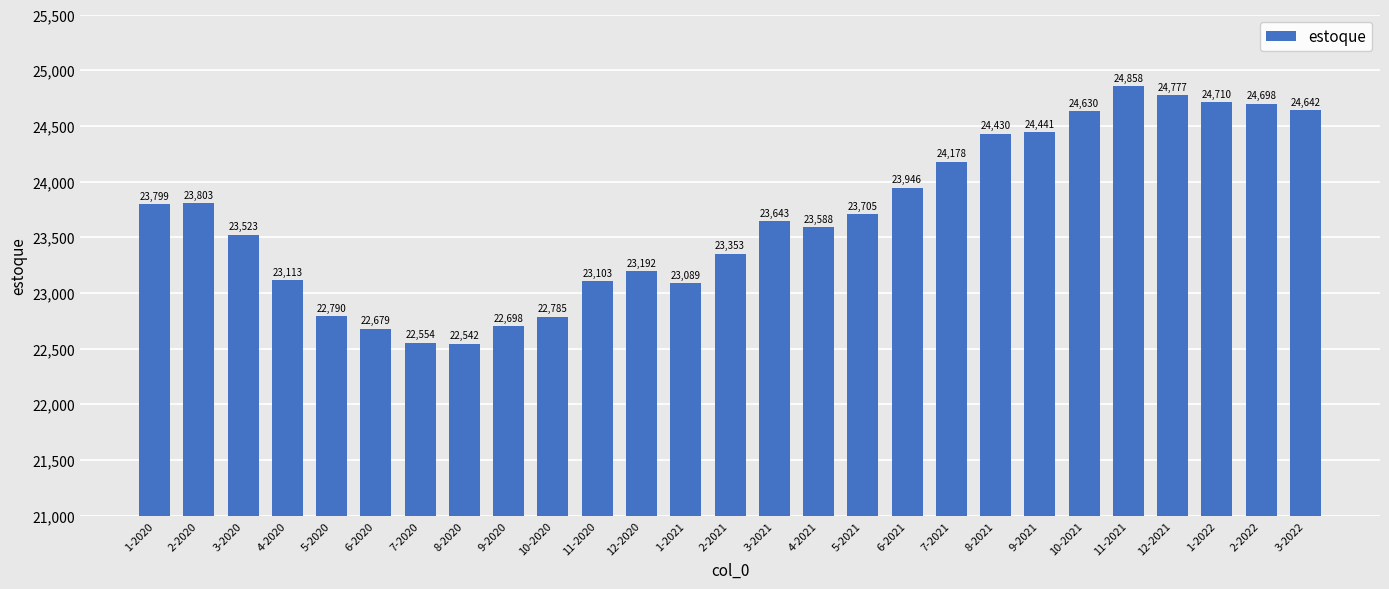

What is the label of the 23rd bar from the right?

5-2020